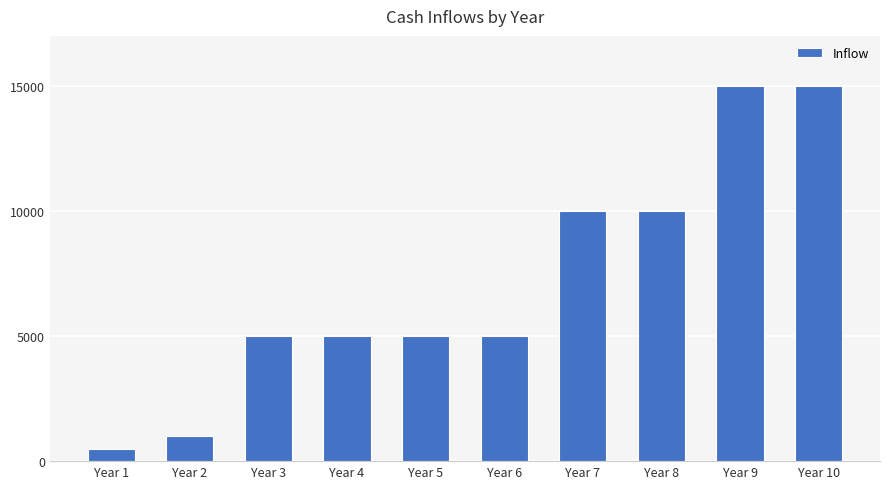

What is the sum of all values?

71500